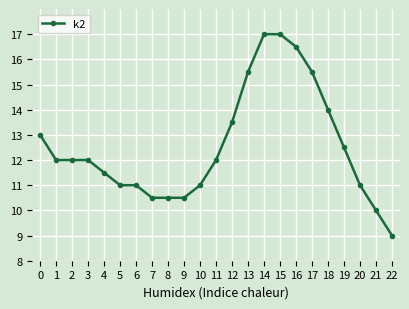

What is the difference between the maximum and minimum values?

8.0